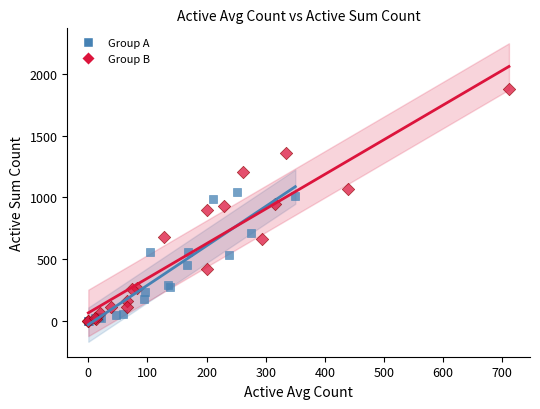

Which series has the largest Y range (max minus min)?

Group B